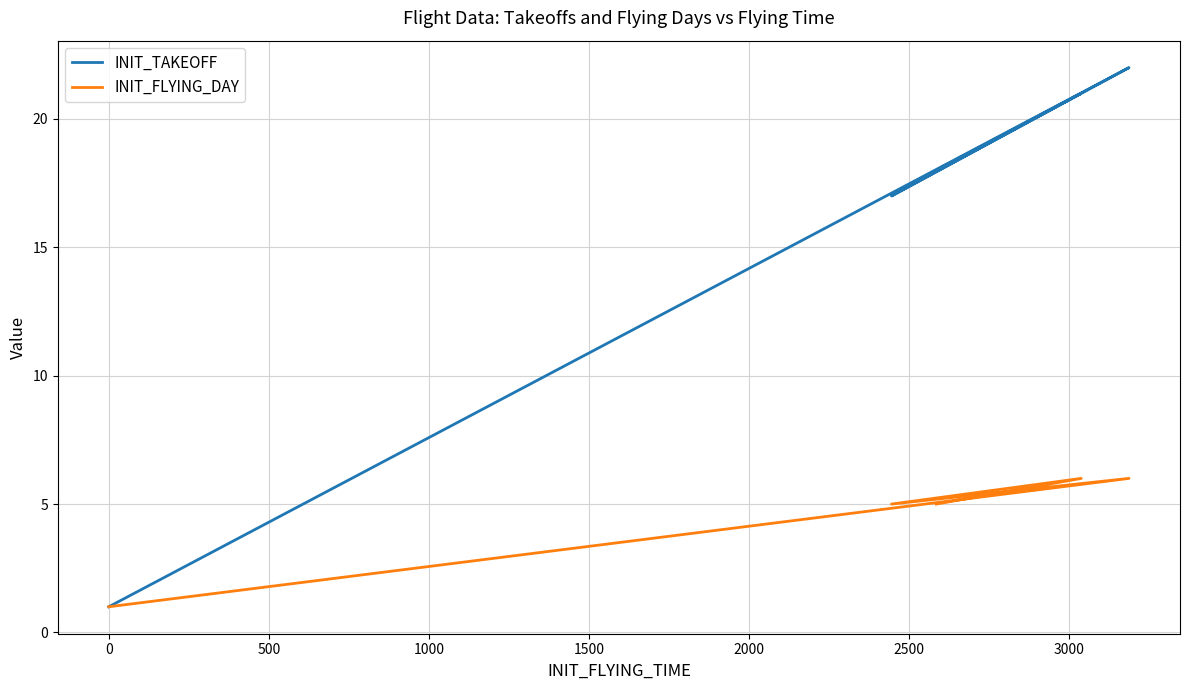

At how many categories does at least one series exceed 2?

4